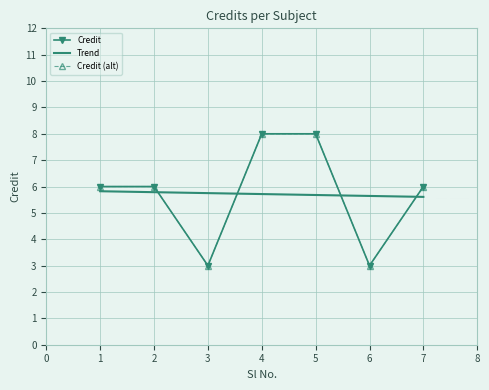

How many values are between 3 and 8?

7